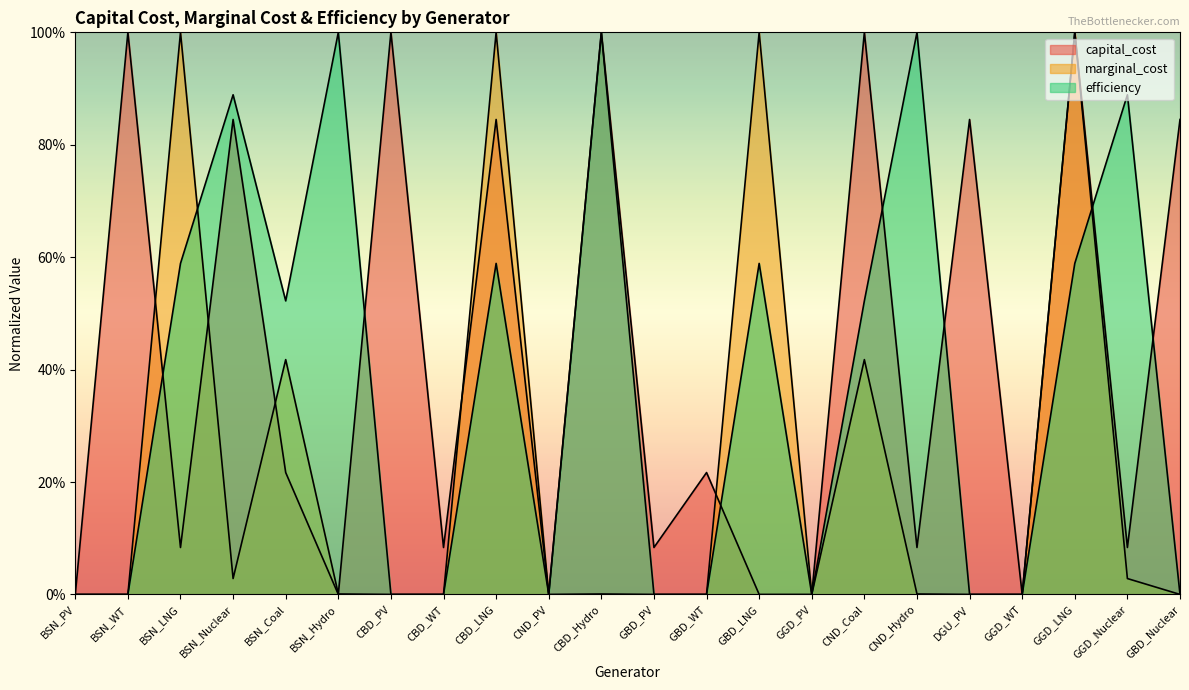

True or false: marginal_cost has more than 2 interior local peaks.

True